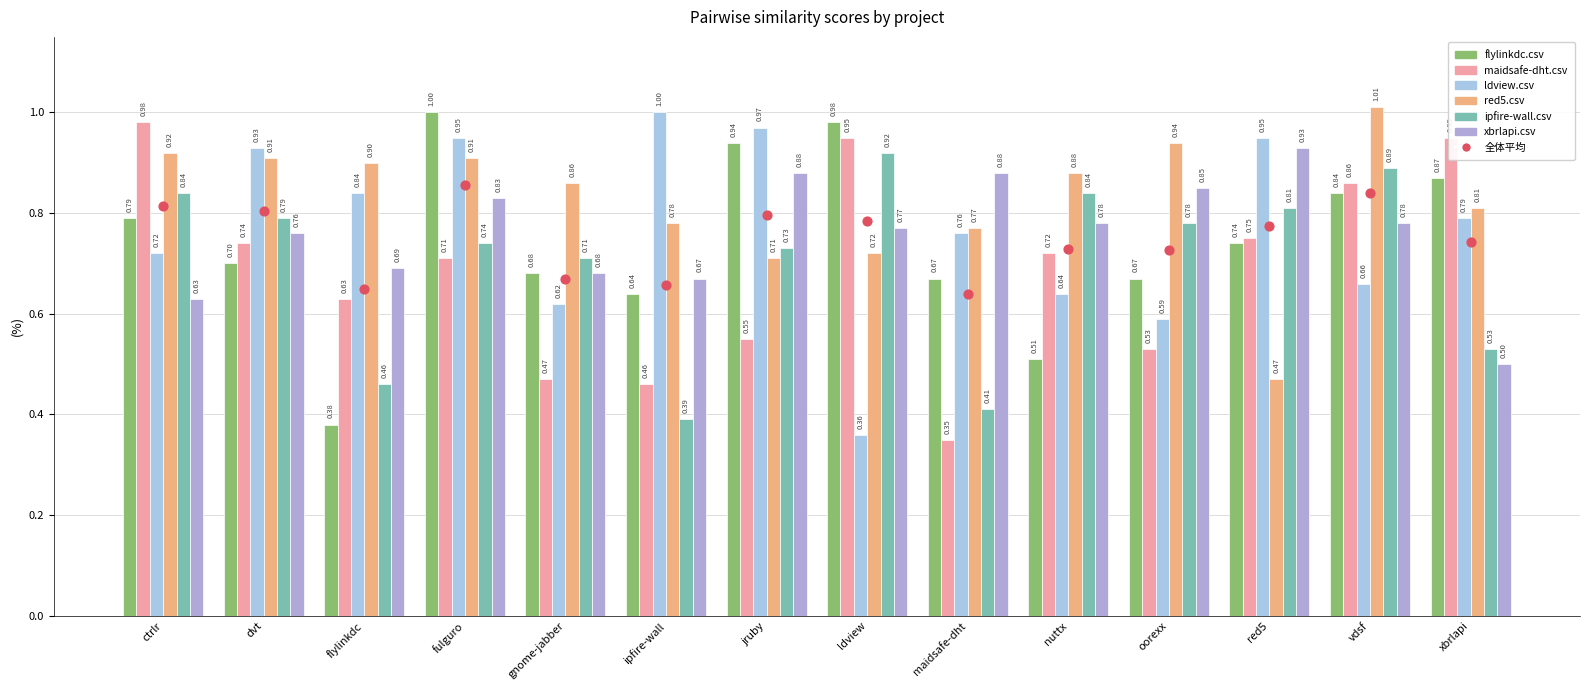

Which series contains the lowest Y value?

maidsafe-dht.csv